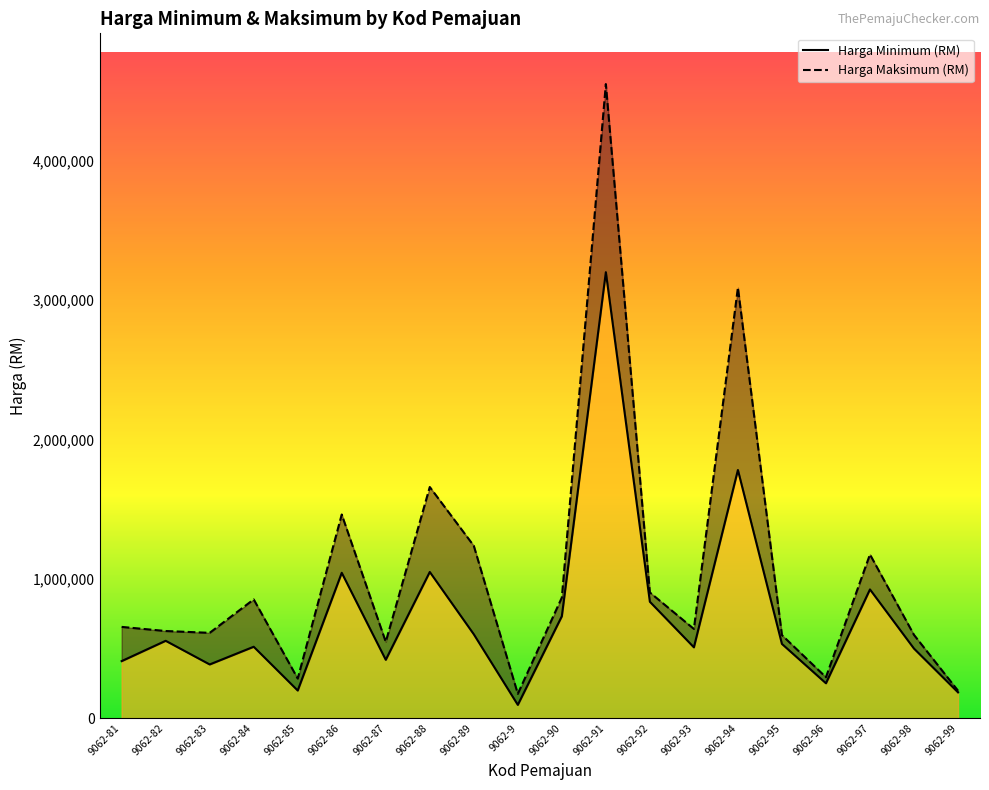

At which label does Harga Minimum (RM) first exceed 532500?

9062-82